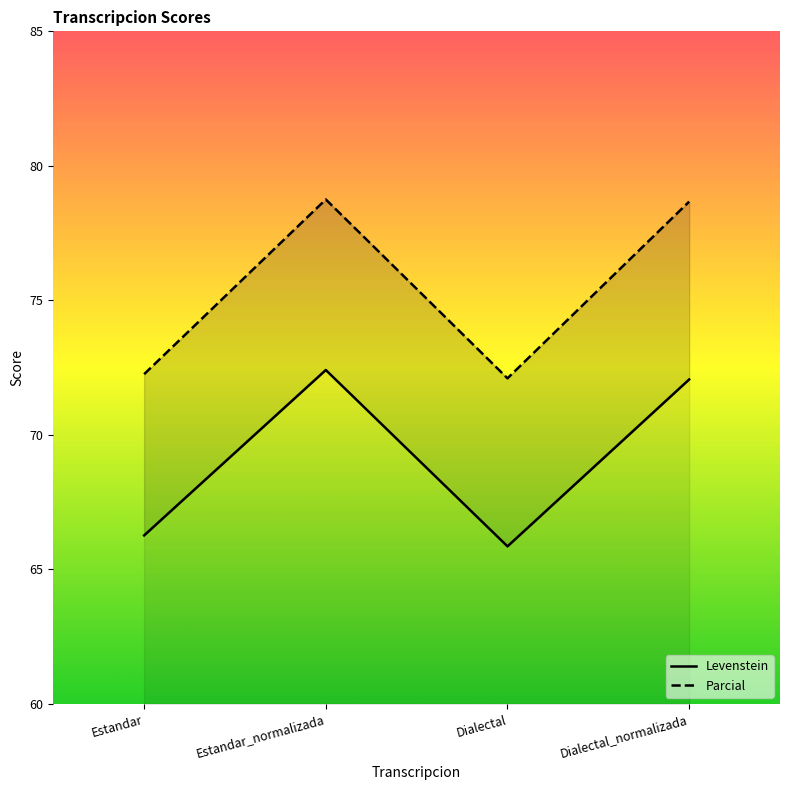

At how many categories does at least one series exceed 76?

2